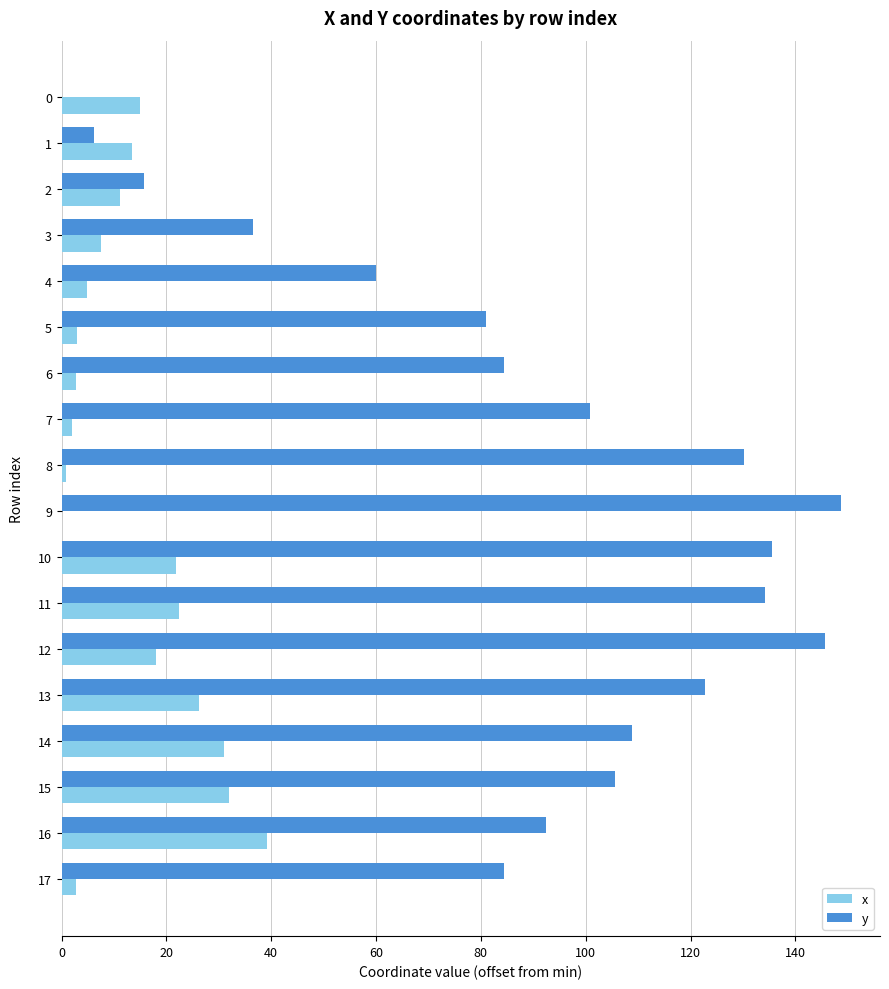

What is the total value across all series at 10?

157.5